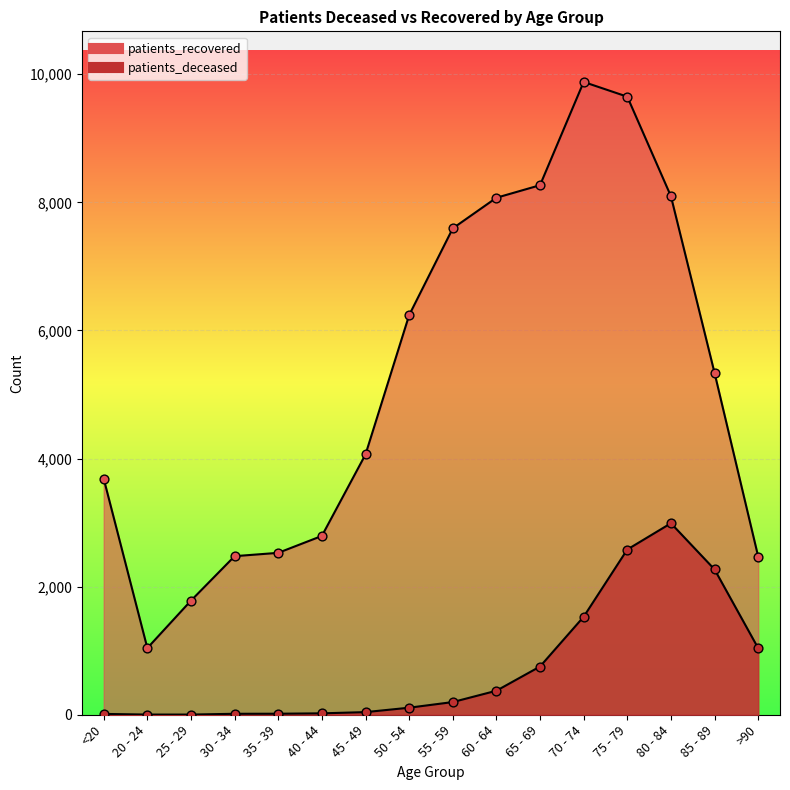

At how many categories does at least one series exceed 7751?

5